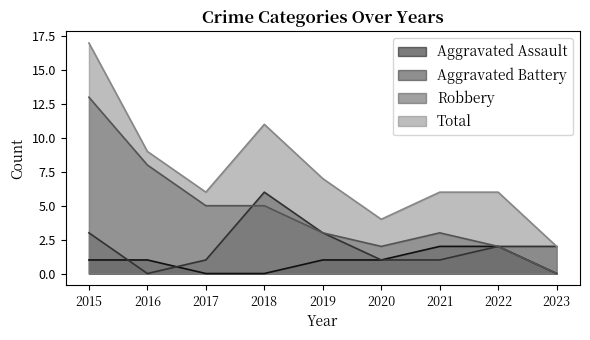

Which series changed the most between 2017 and 2020?

Robbery